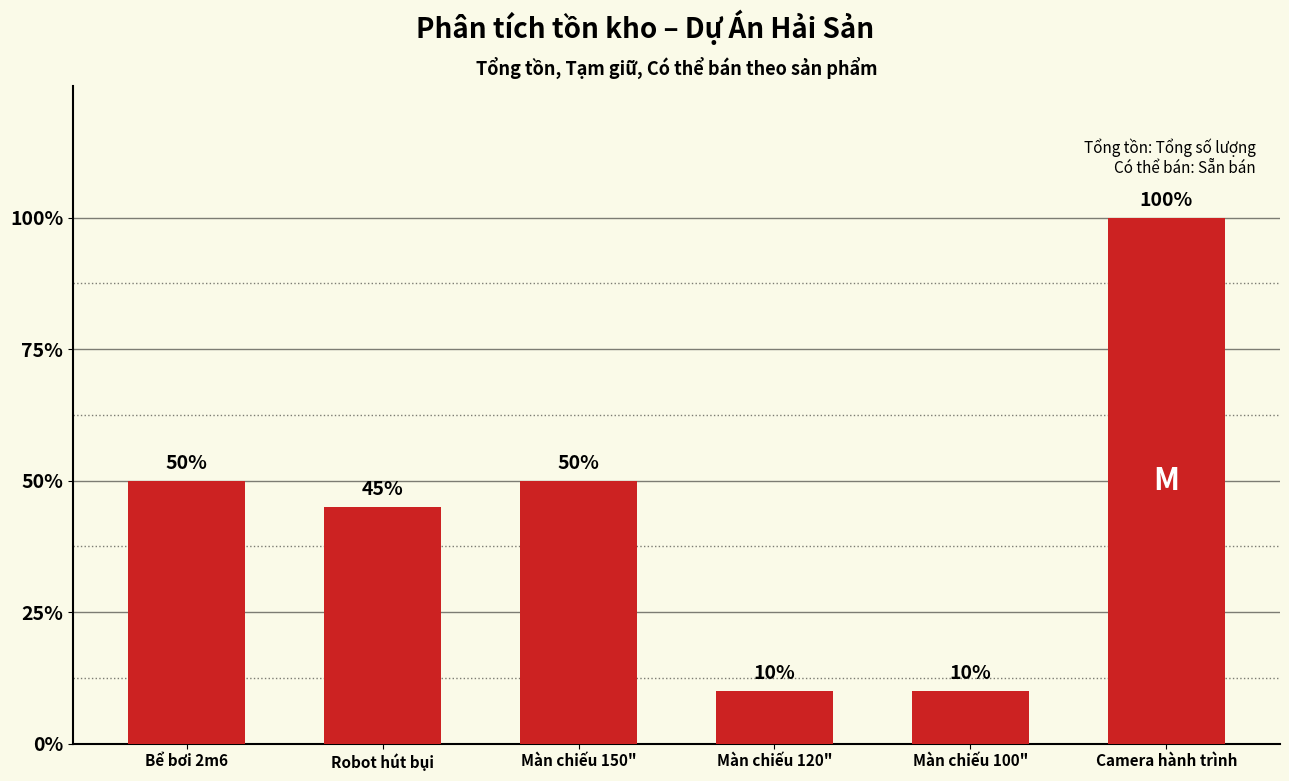

Does the chart contain any negative values?

No